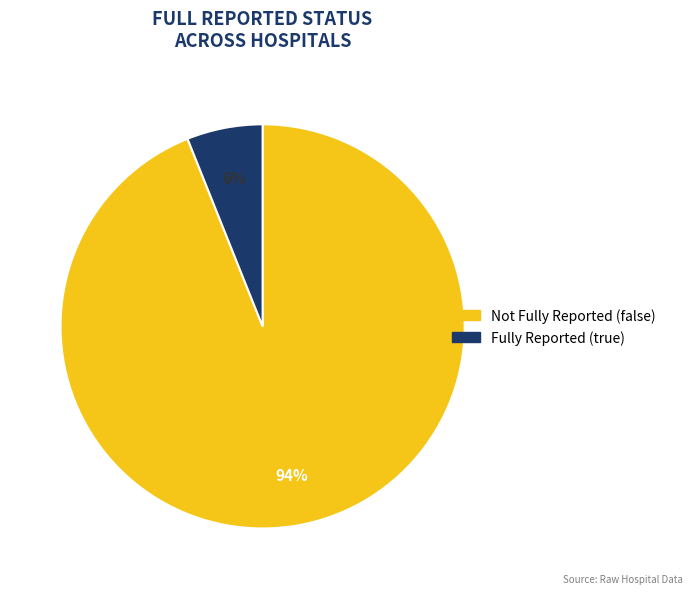

To the nearest percent, what is the average slice percentage?

50%